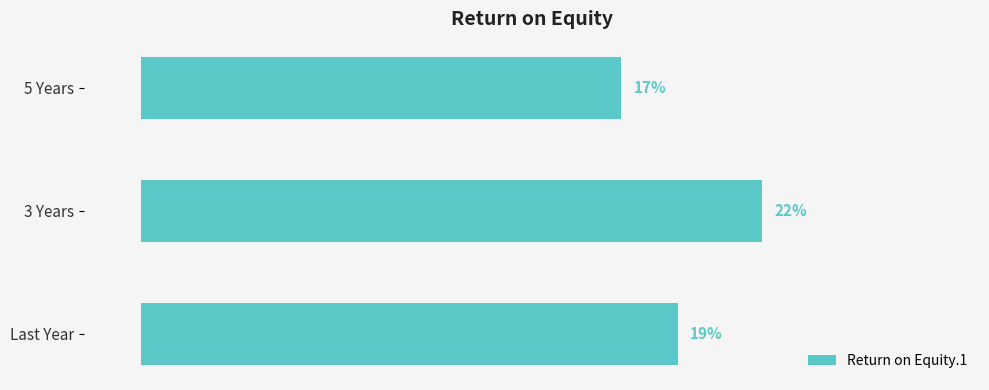

Between Last Year and 5 Years, which is larger?

Last Year